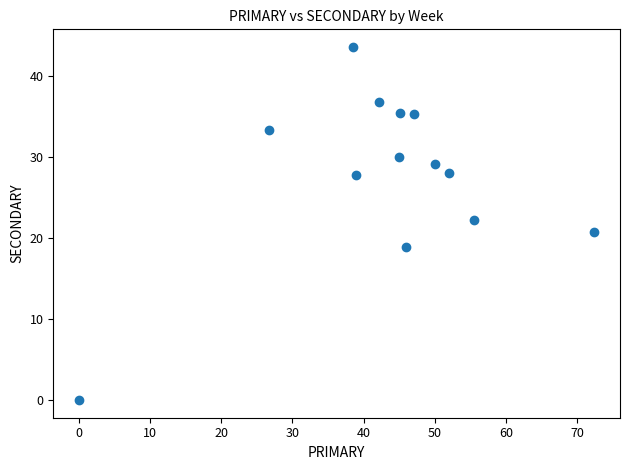

What is the range of Y values (max minus min)?

43.6